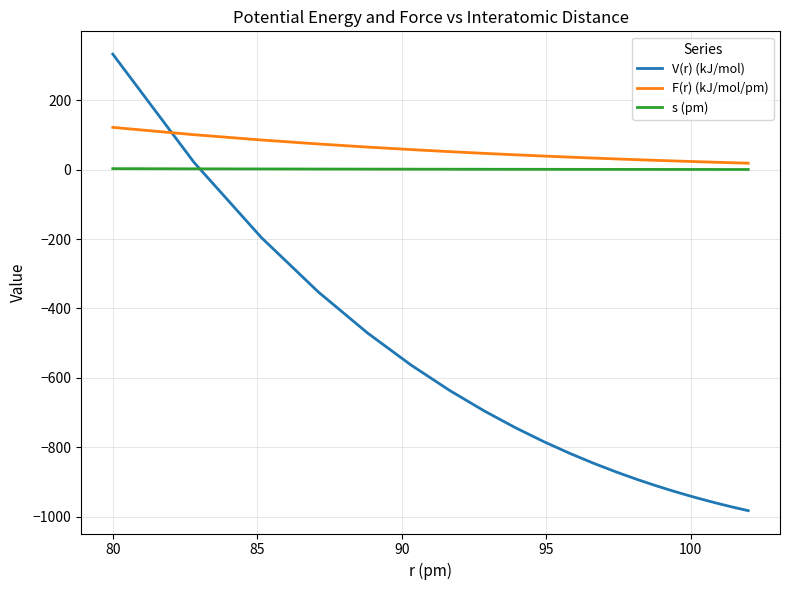

Which series has the largest range (max minus min)?

V(r) (kJ/mol)